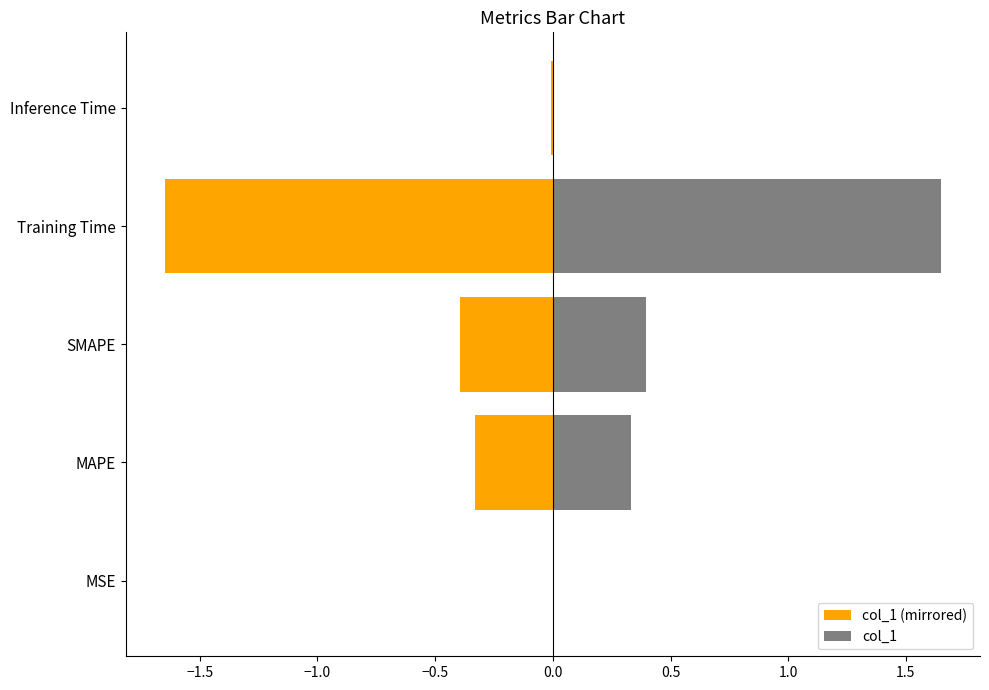

Read the col_1 (mirrored) value at Training Time.

-1.6